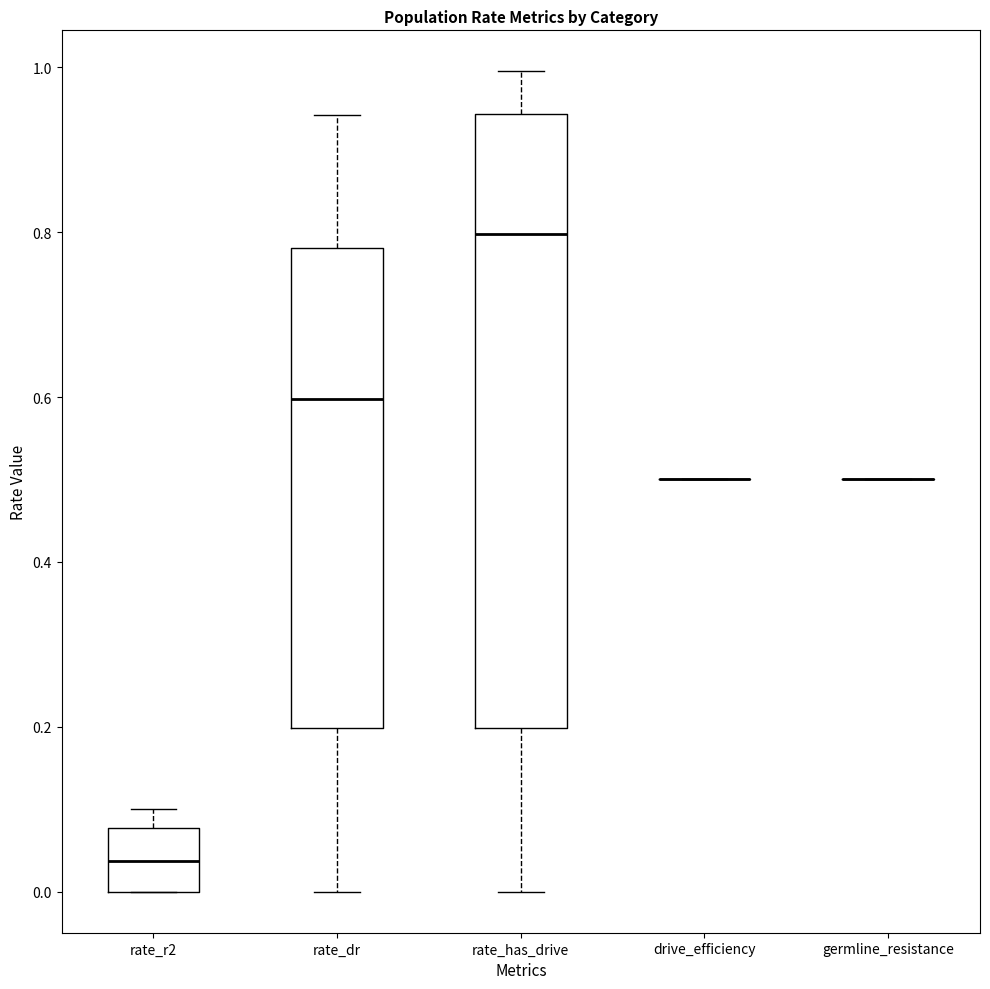

Reading left to right, transcribe this box plot: for each box, give where its median line is, the range the box spans, and where its two whiskers end, as read against the y-axis. The values are not printed on the chart, so give them approximately, as read against the axis.

rate_r2: median 0.04, box 0.00 to 0.08, whiskers 0.00 to 0.10
rate_dr: median 0.60, box 0.20 to 0.78, whiskers 0.00 to 0.94
rate_has_drive: median 0.80, box 0.20 to 0.94, whiskers 0.00 to 1.00
drive_efficiency: box collapsed to a line at 0.50, whiskers 0.50 to 0.50
germline_resistance: box collapsed to a line at 0.50, whiskers 0.50 to 0.50